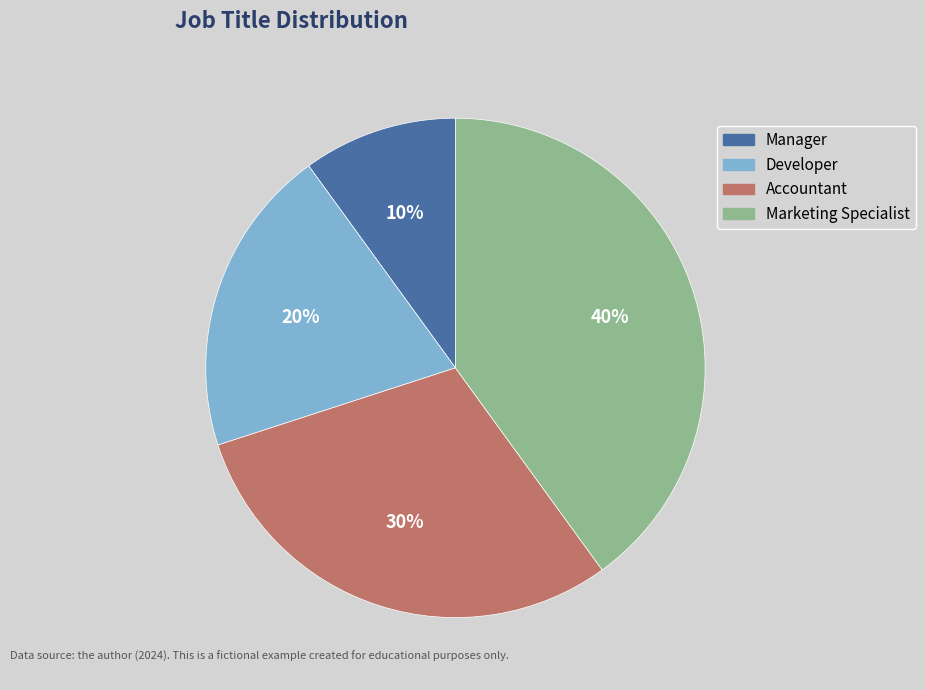

How many segments does this pie chart have?

4